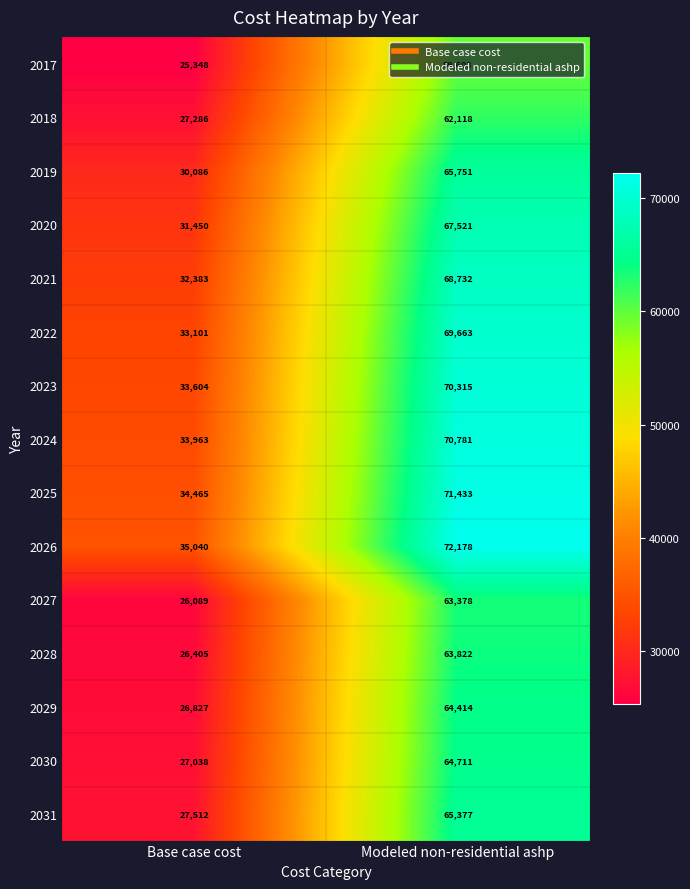

Between Base case cost and Modeled non-residential ashp, which series saw the biggest shift?

2031